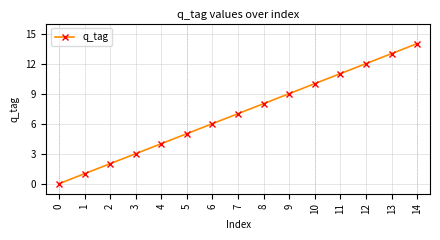

Between 11 and 14, which is larger?

14